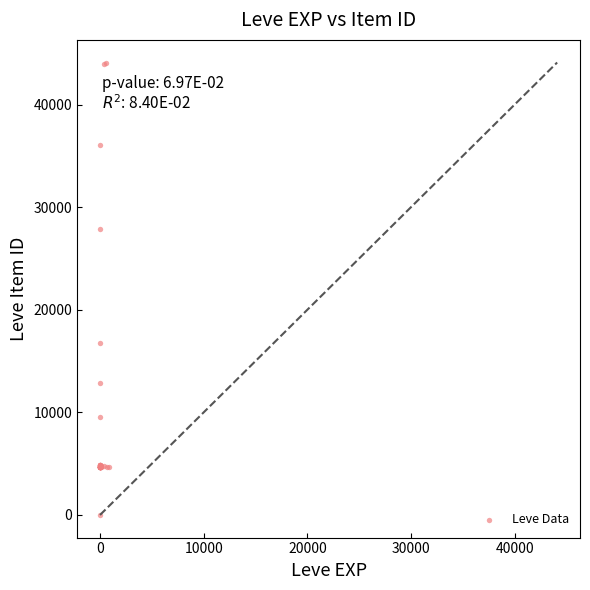

What Y value in the scatter plot is closest to 22050?

16734